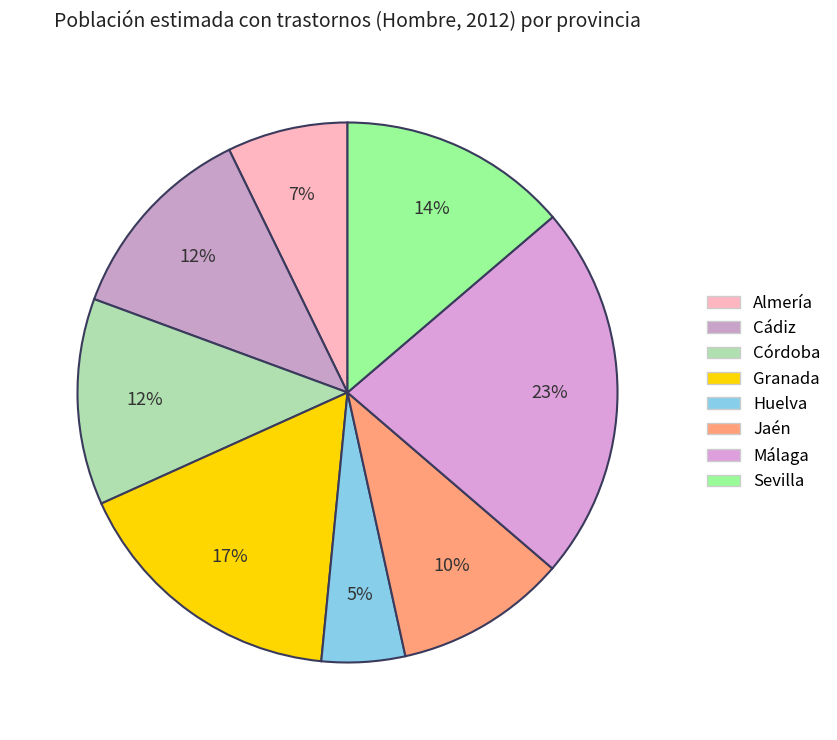

The Huelva slice represents 5% of the pie. True or false?

True